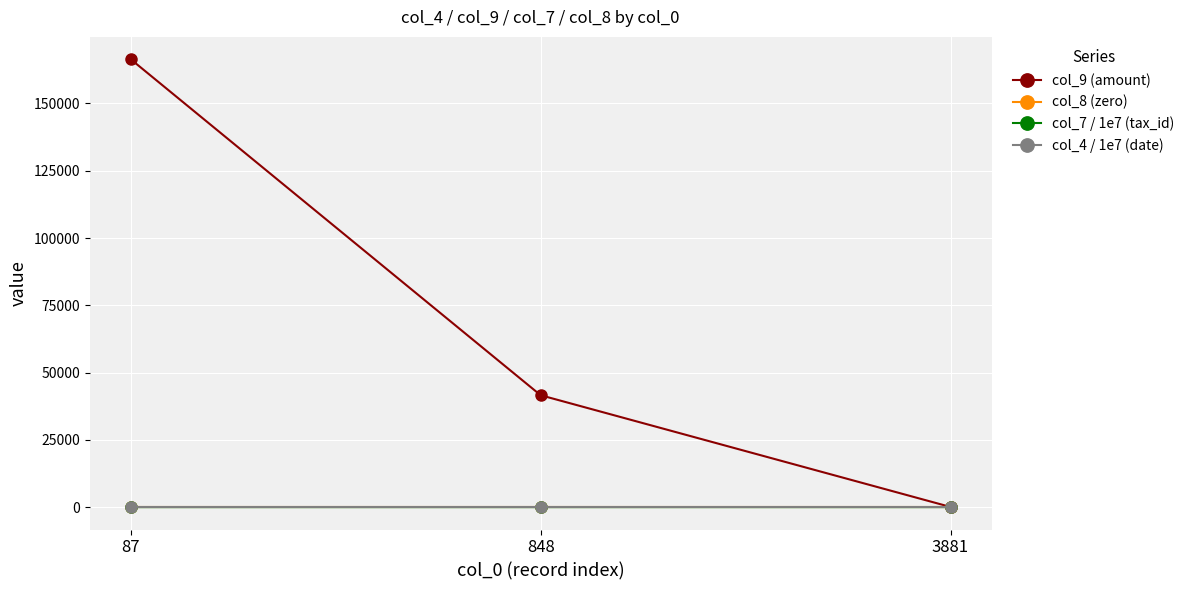

At how many categories does at least one series exceed 56544?

1